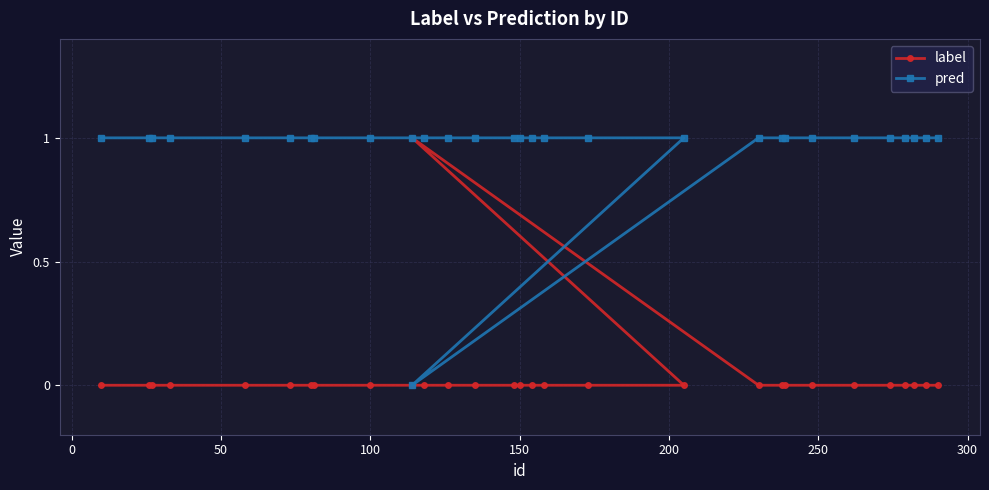

What position from the right is 0?

29